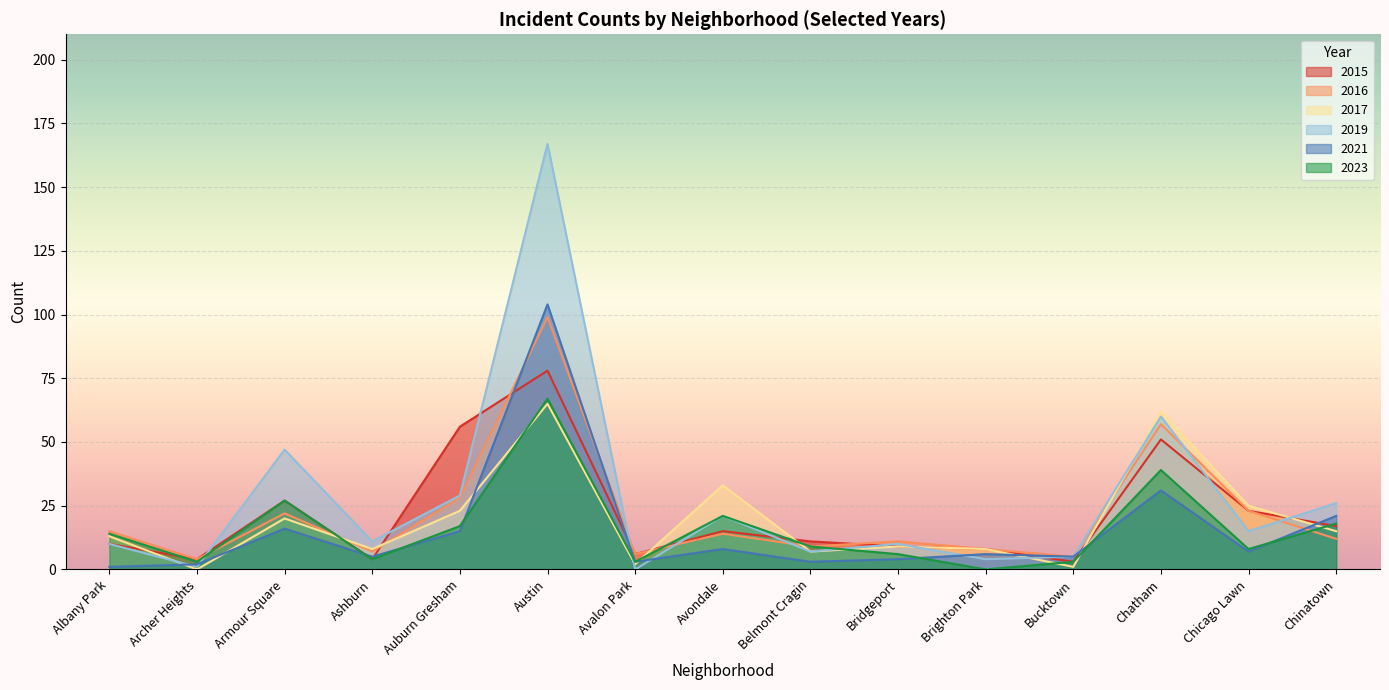

How many data points does each series have?

15